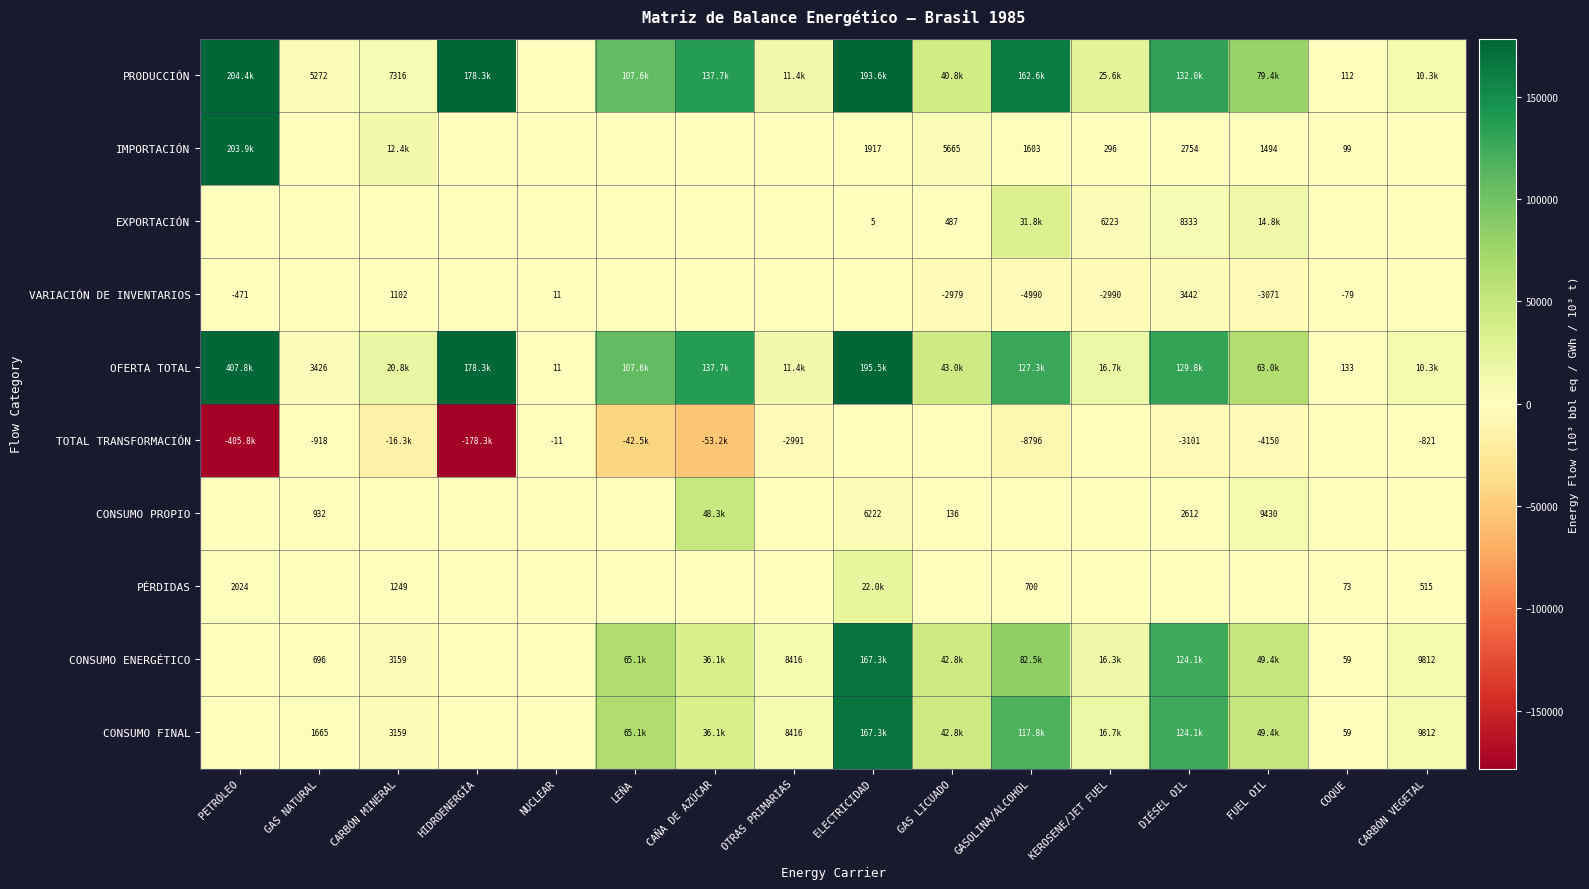

What is the sum of all CONSUMO PROPIO values?

67679.3